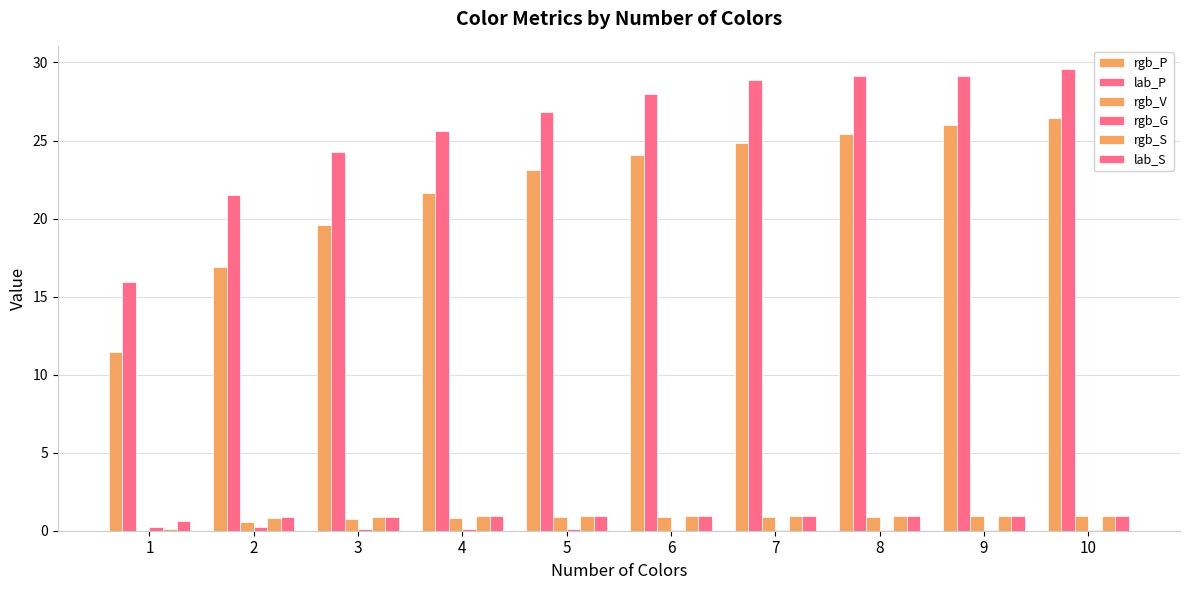

Does the chart contain stacked bars?

No